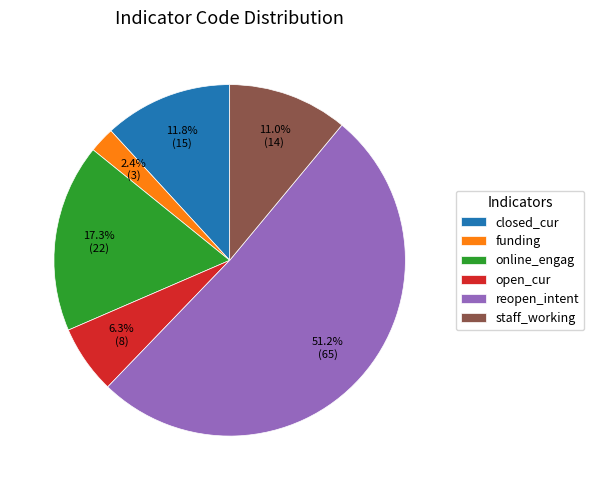

The funding slice represents 2% of the pie. True or false?

True